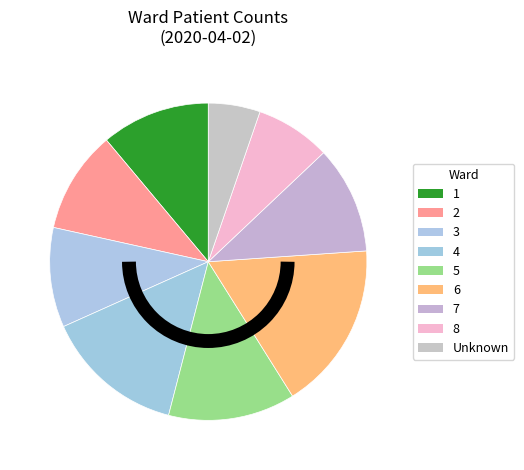

How many segments does this pie chart have?

9